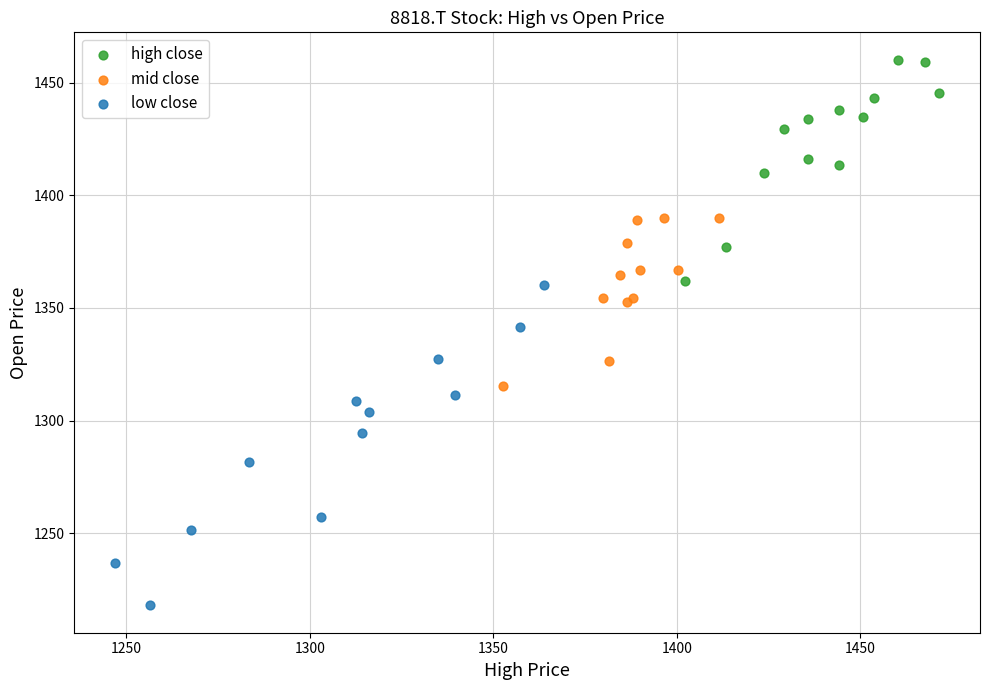

Which series has the largest Y range (max minus min)?

low close